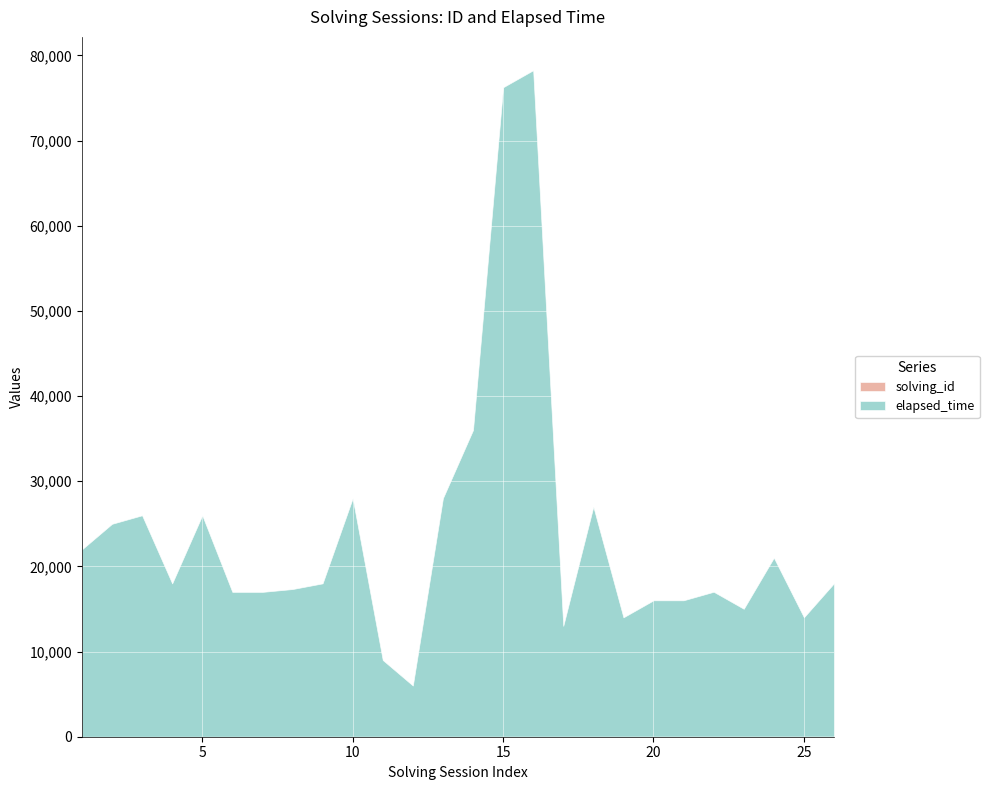

At how many categories does at least one series exceed 38045?

2